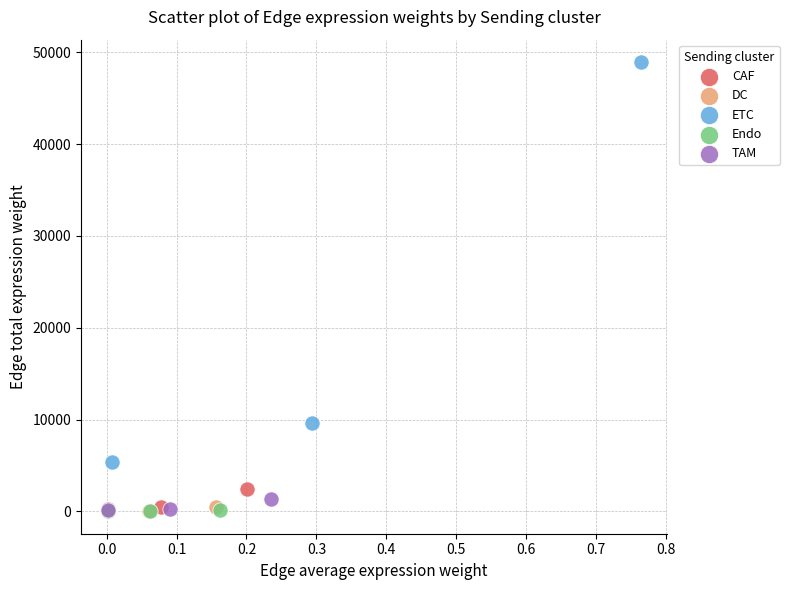

Which series reaches the maximum Y coordinate?

ETC